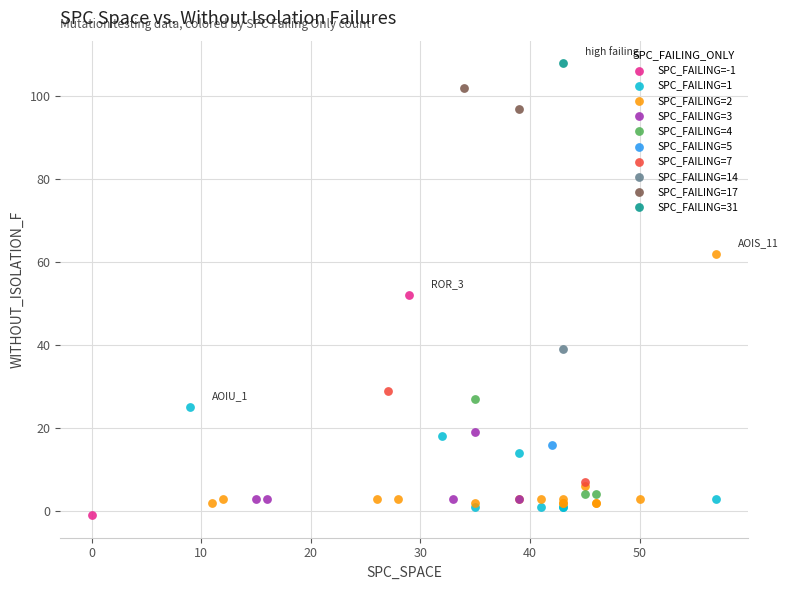

Which series contains the lowest Y value?

SPC_FAILING=-1